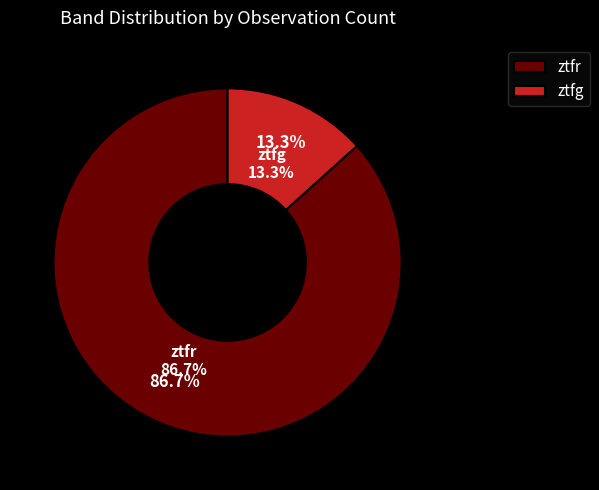

Between ztfr and ztfg, which is larger?

ztfr